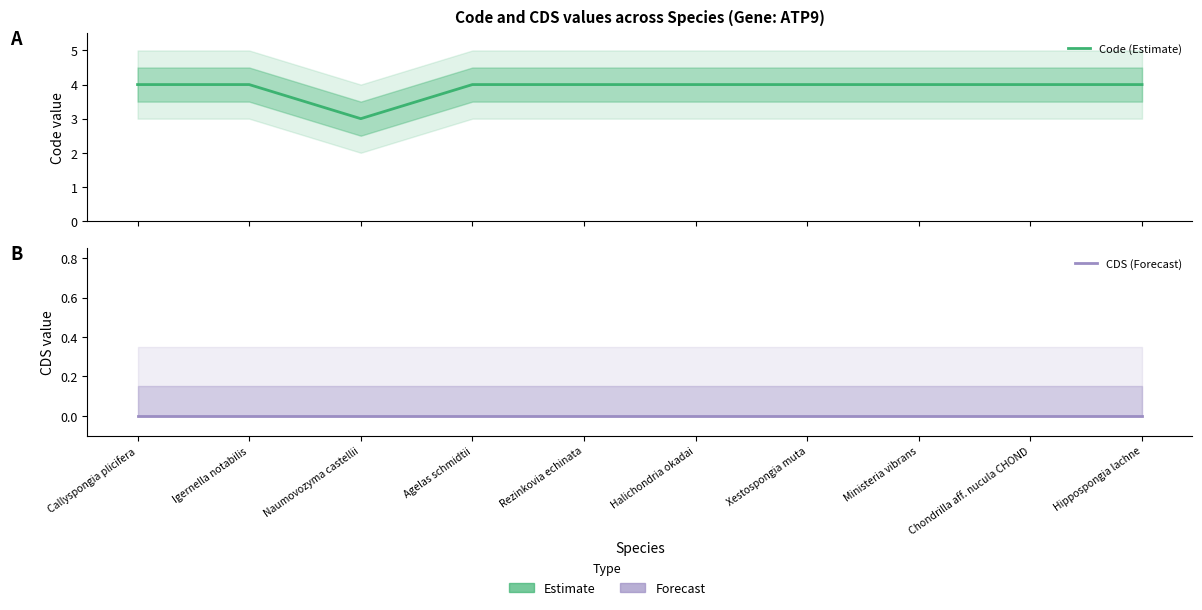

True or false: CDS (Forecast) and Code (Estimate) cross at least once.

False